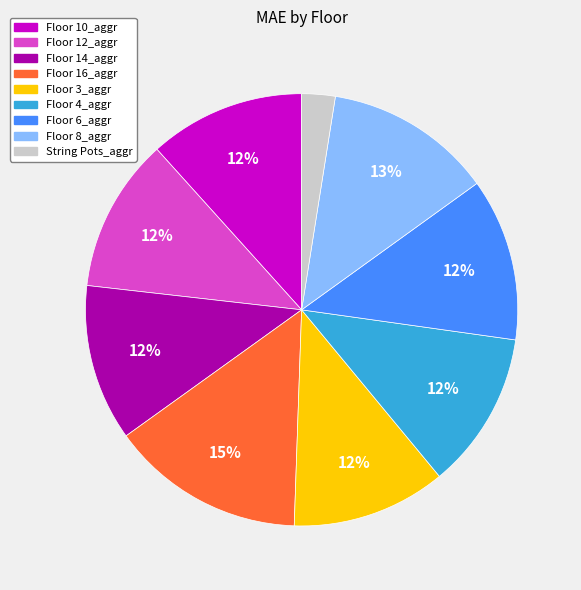

Is there a majority slice in this chart?

No